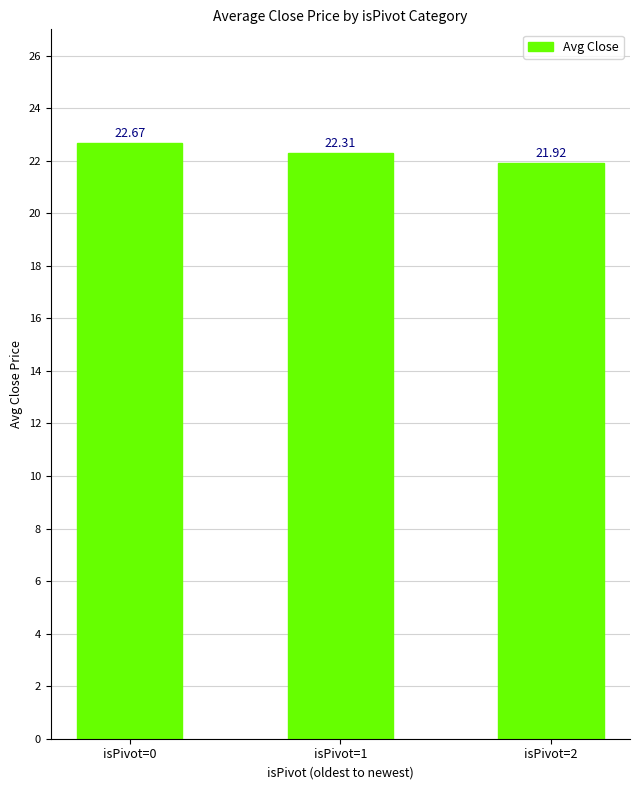

How many series are shown in this chart?

1